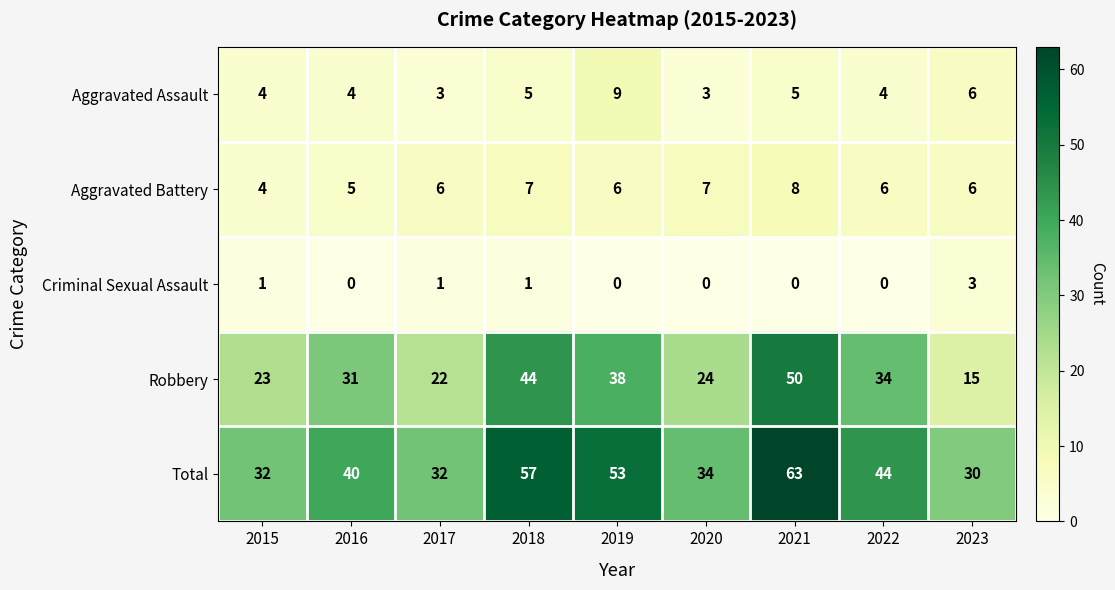

What is the spread (max minus min) of values at 2023?

27